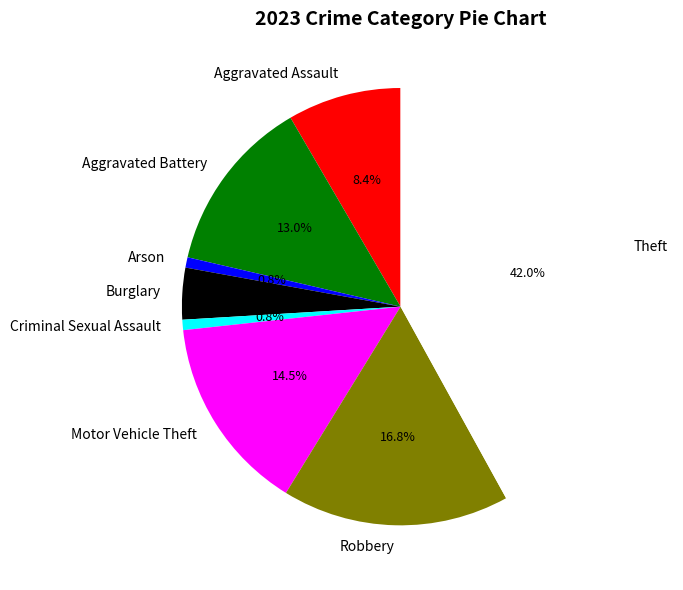

How many segments does this pie chart have?

8